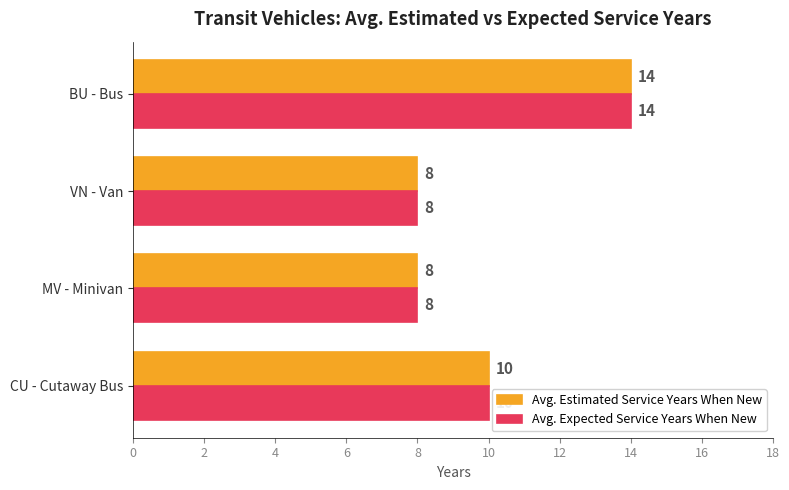

What is the average value of the Avg. Expected Service Years When New series?

10